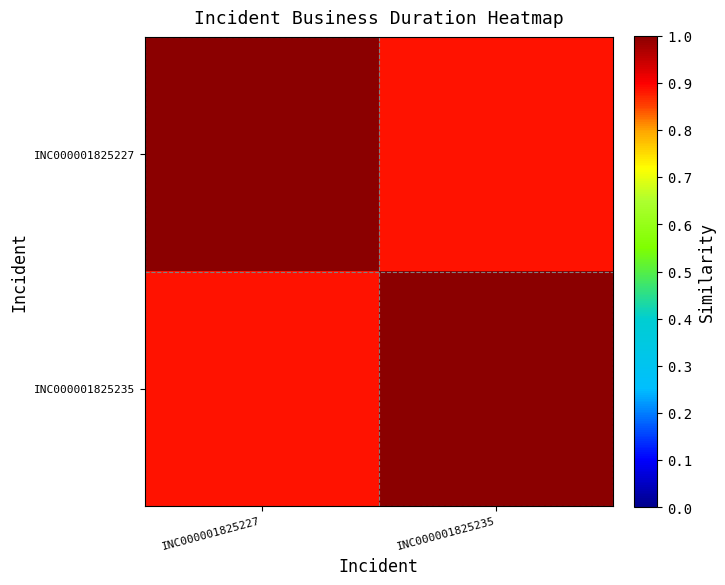

Reading left to right, extract all data points from this chart.

INC000001825227: INC000001825227=1.0	INC000001825235=0.9
INC000001825235: INC000001825227=0.9	INC000001825235=1.0